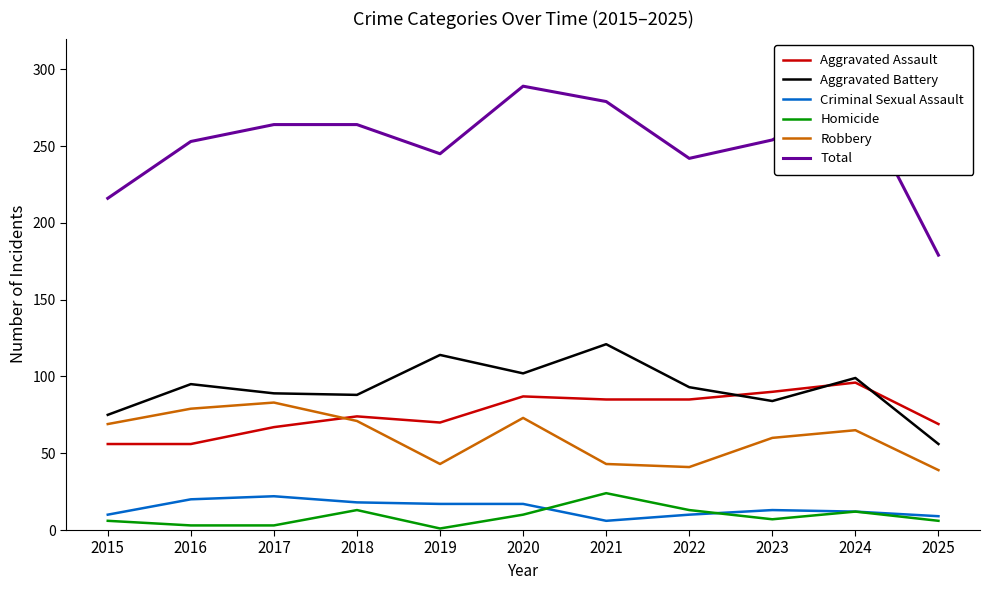

What is the difference between the Aggravated Battery values at 2015 and 2016?

20